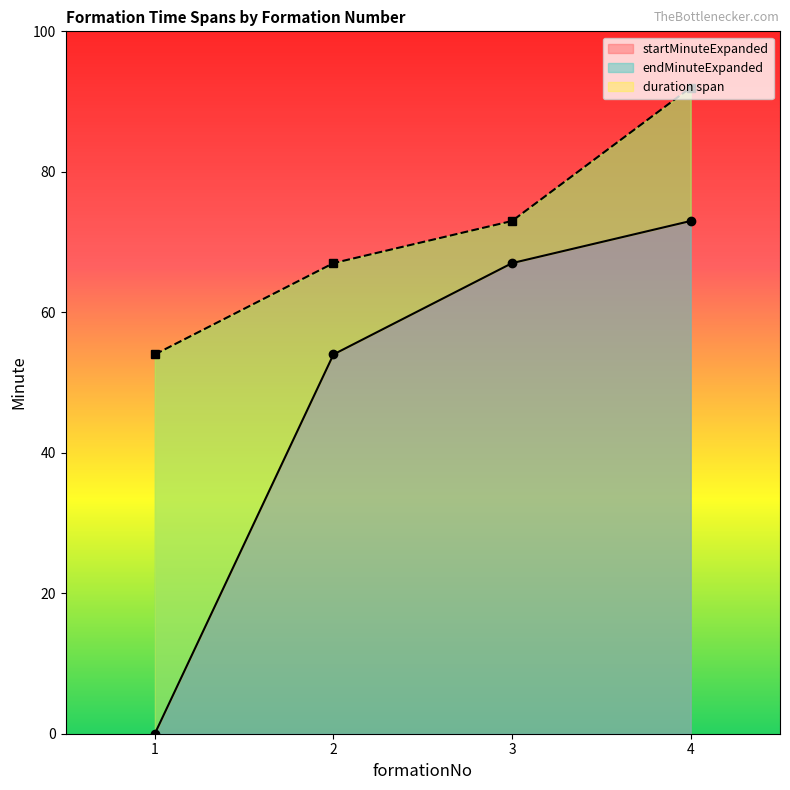

Is it true that endMinuteExpanded equals 92 at 4?

True